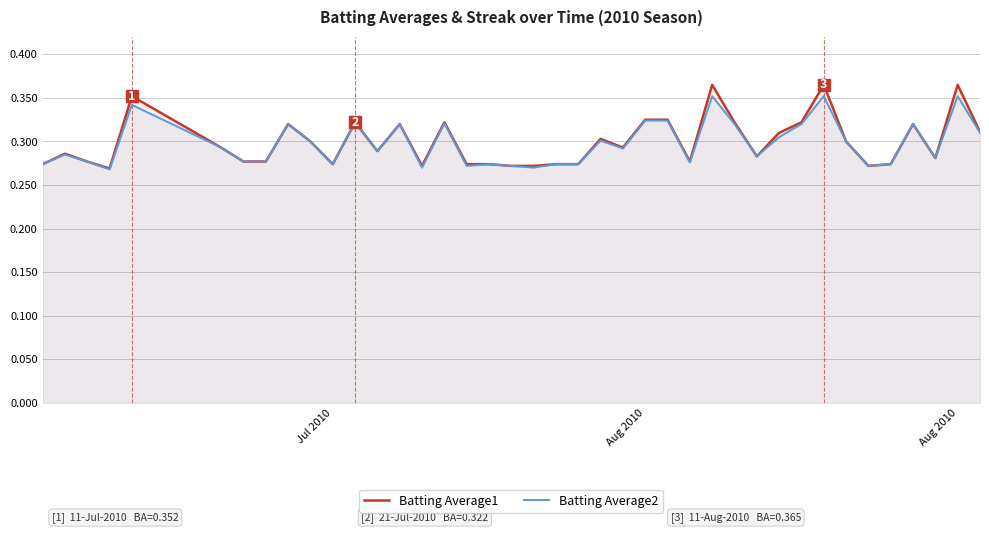

In Batting Average2, how many points are lower than both neighbors (excluding endpoints)?

11